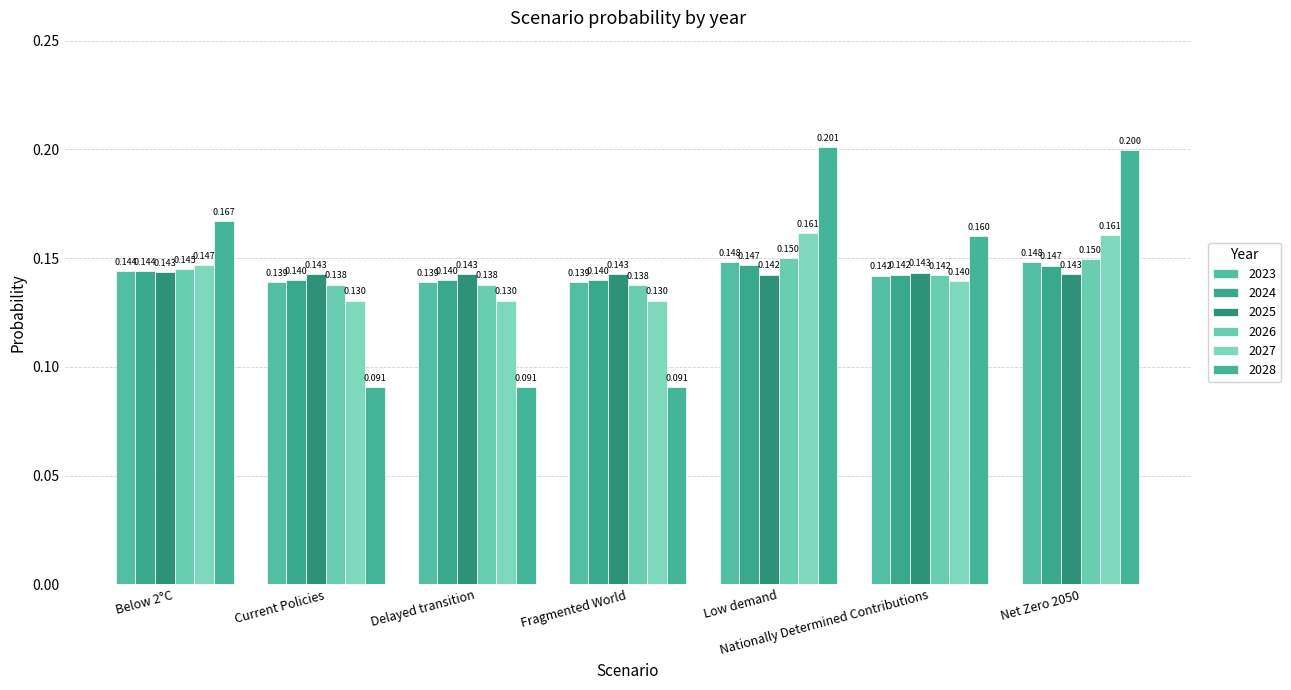

At which label does 2027 reach its minimum?

Fragmented World